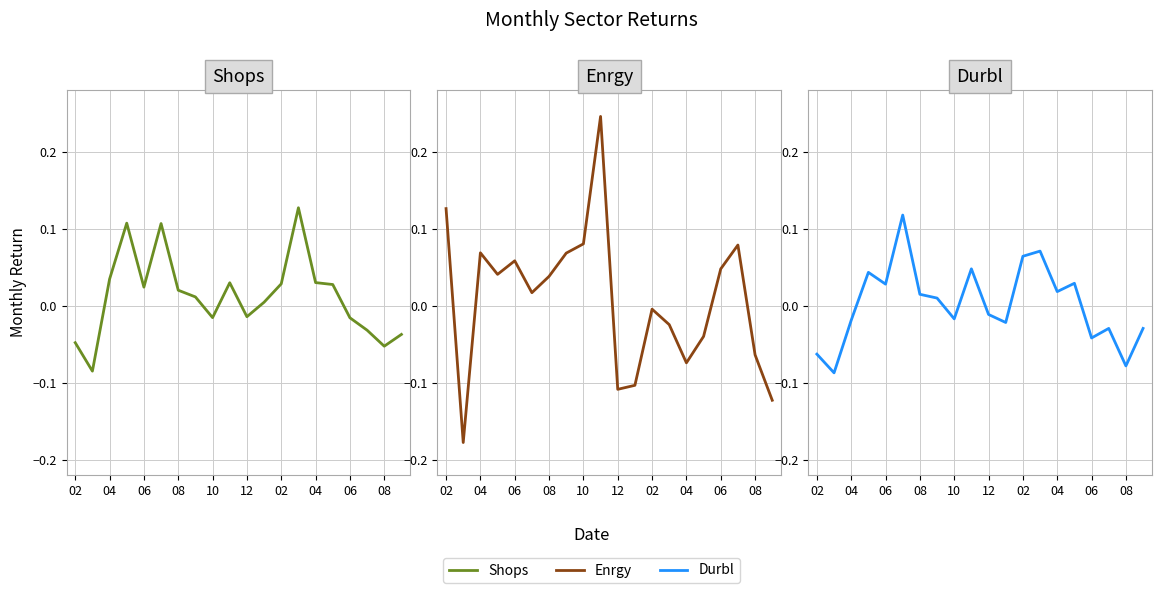

How many interior local valleys does the Enrgy series have?

5